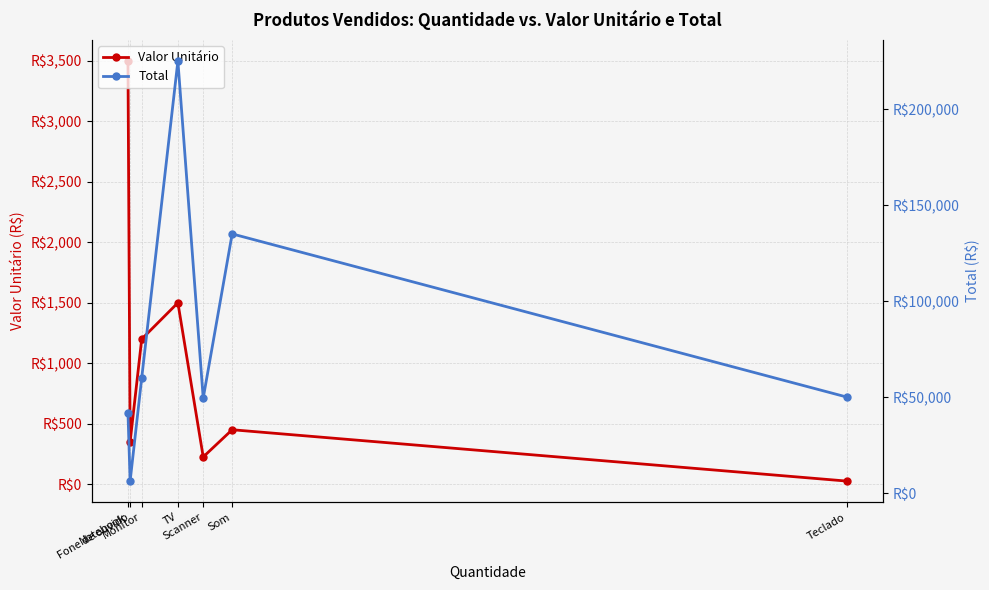

How many data points in Total are less than 50000?

3